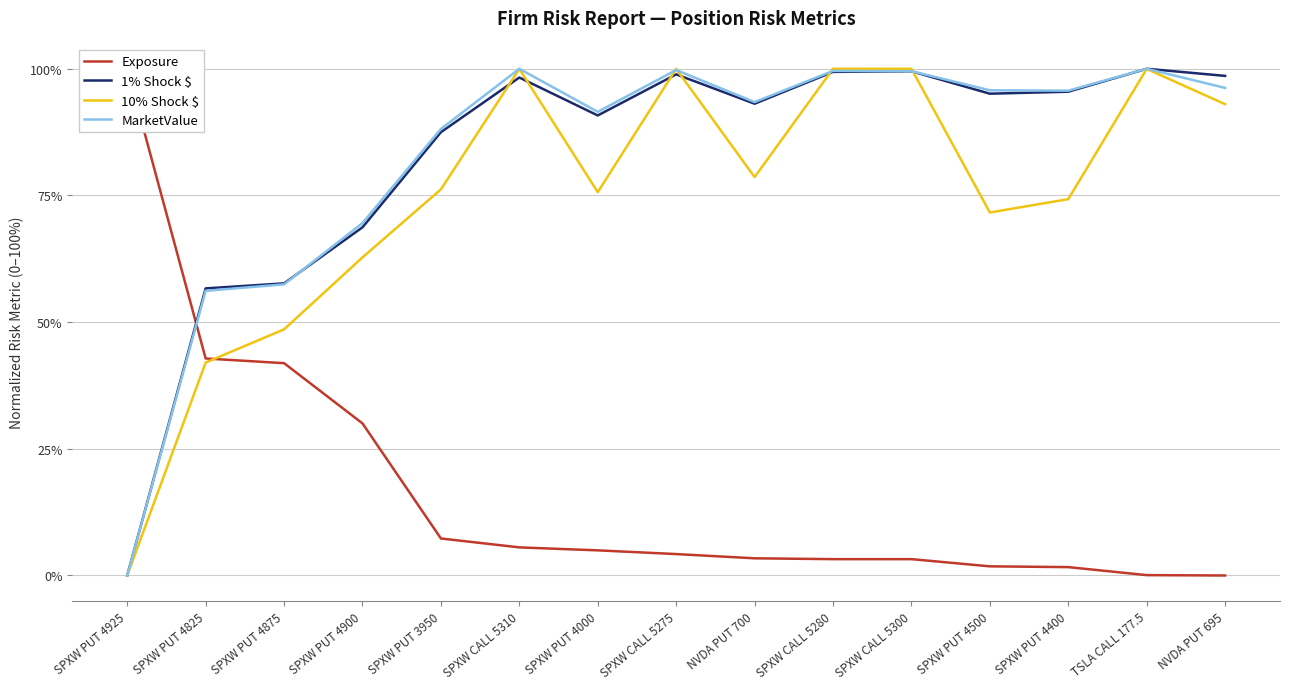

True or false: MarketValue and 10% Shock $ intersect in this chart.

True